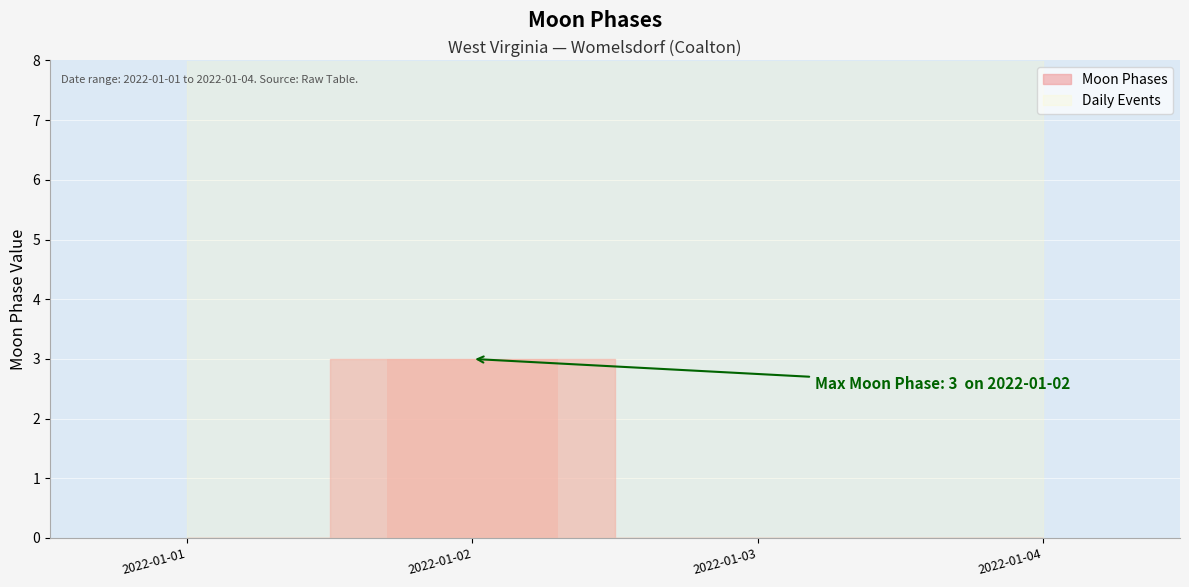

What is the change in value from 2022-01-02 to 2022-01-03?

-3